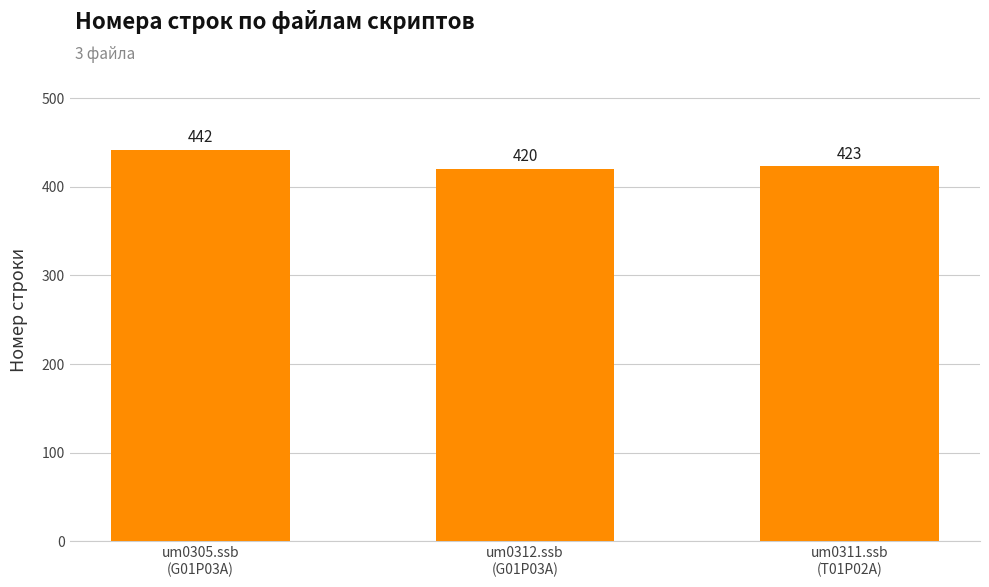

Reading right to left, transcribe all the data shown in this chart.

um0311.ssb
(T01P02A)=423	um0312.ssb
(G01P03A)=420	um0305.ssb
(G01P03A)=442